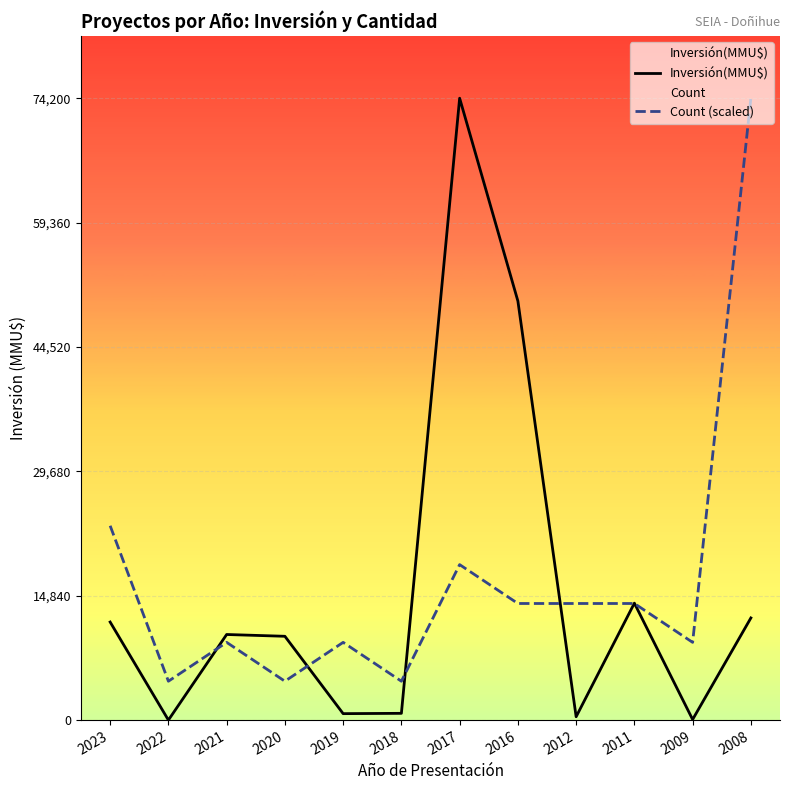

What is the approximate value of Inversión(MMU$) at 2018?

807.0